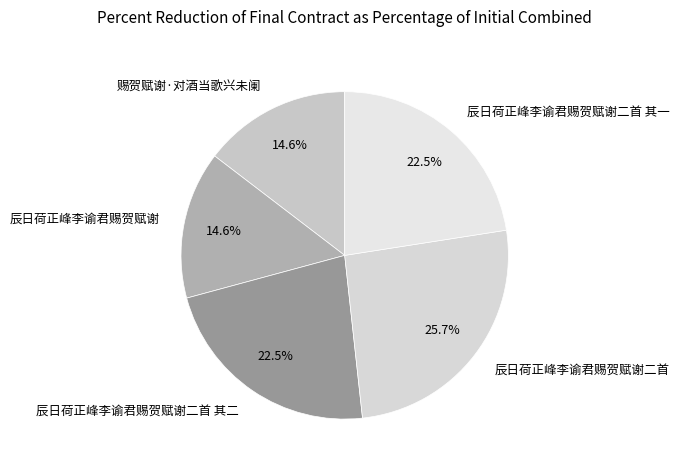

To the nearest percent, what is the average slice percentage?

20%